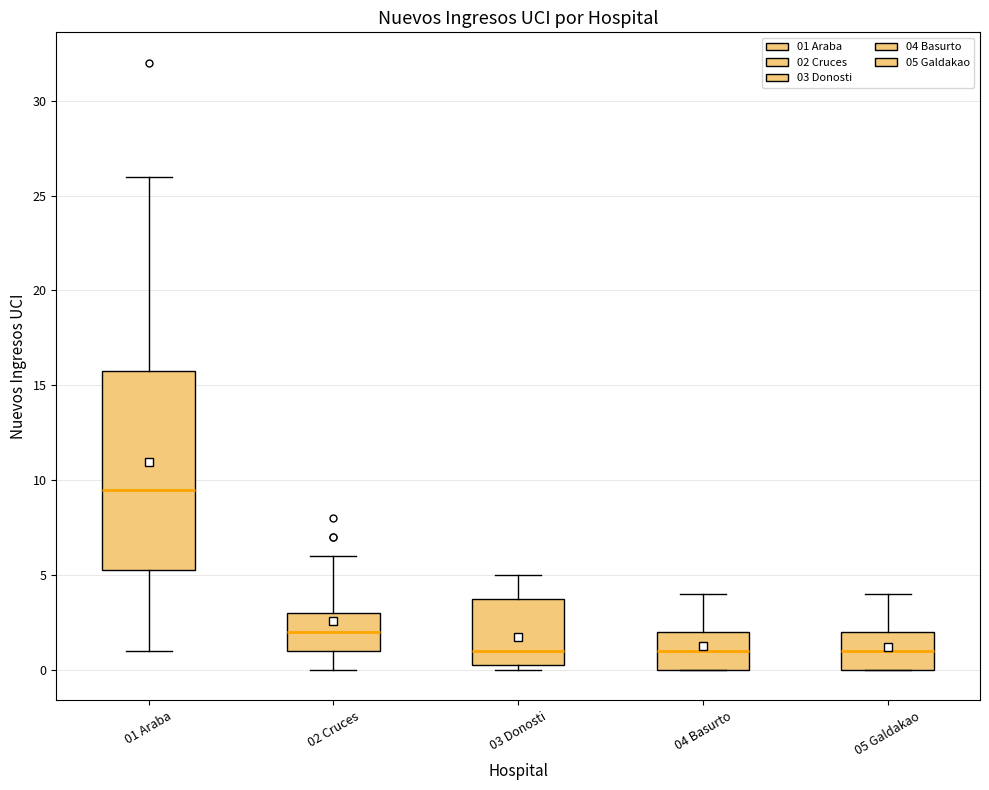

Where does the median line of the box for 03 Donosti sit on the y-axis? The values are not printed on the chart, so give them approximately, as read against the axis.

1.0